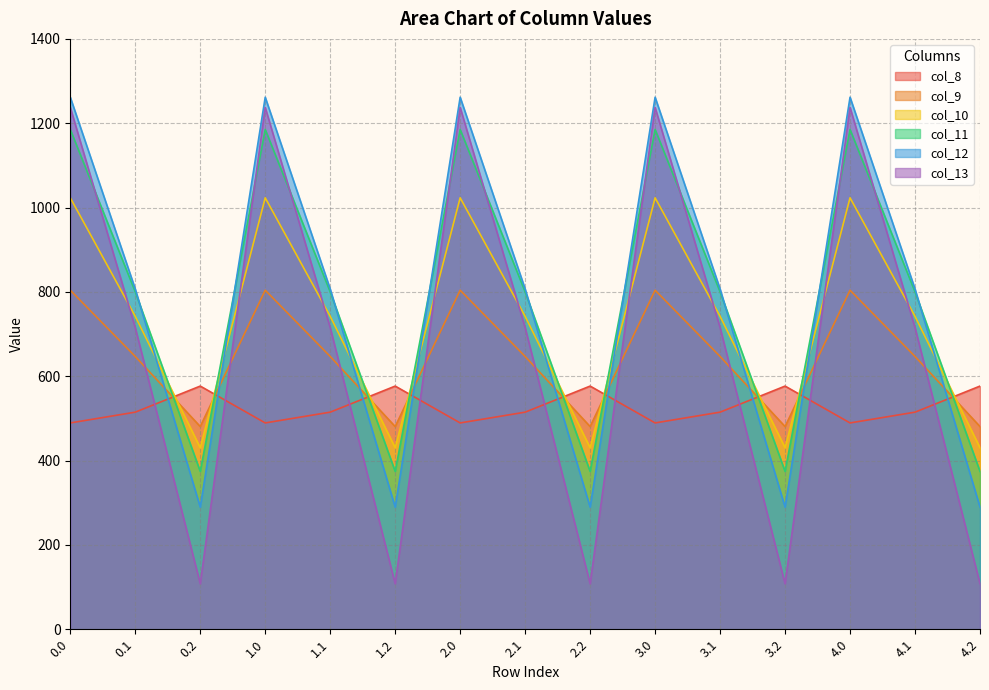

What is the sum of the col_12 values at 0.1 and 0.0?

2068.5